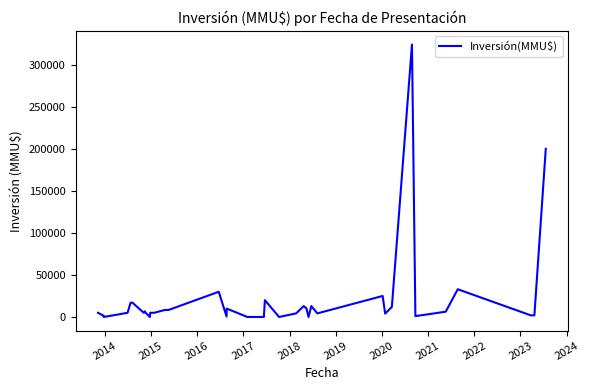

What is the average value?

20148